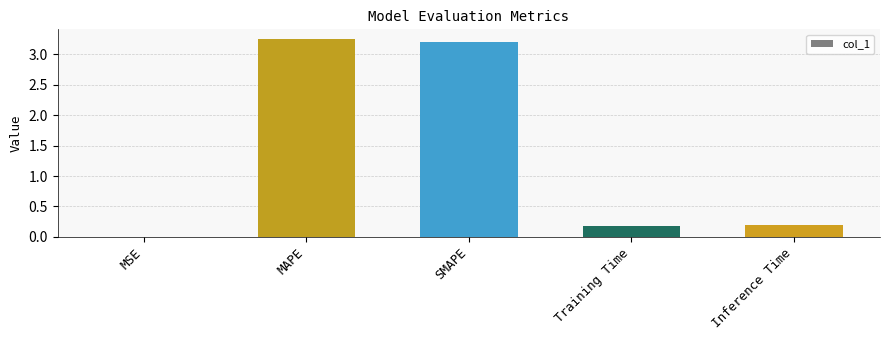

What is the change in value from SMAPE to Inference Time?

-3.0